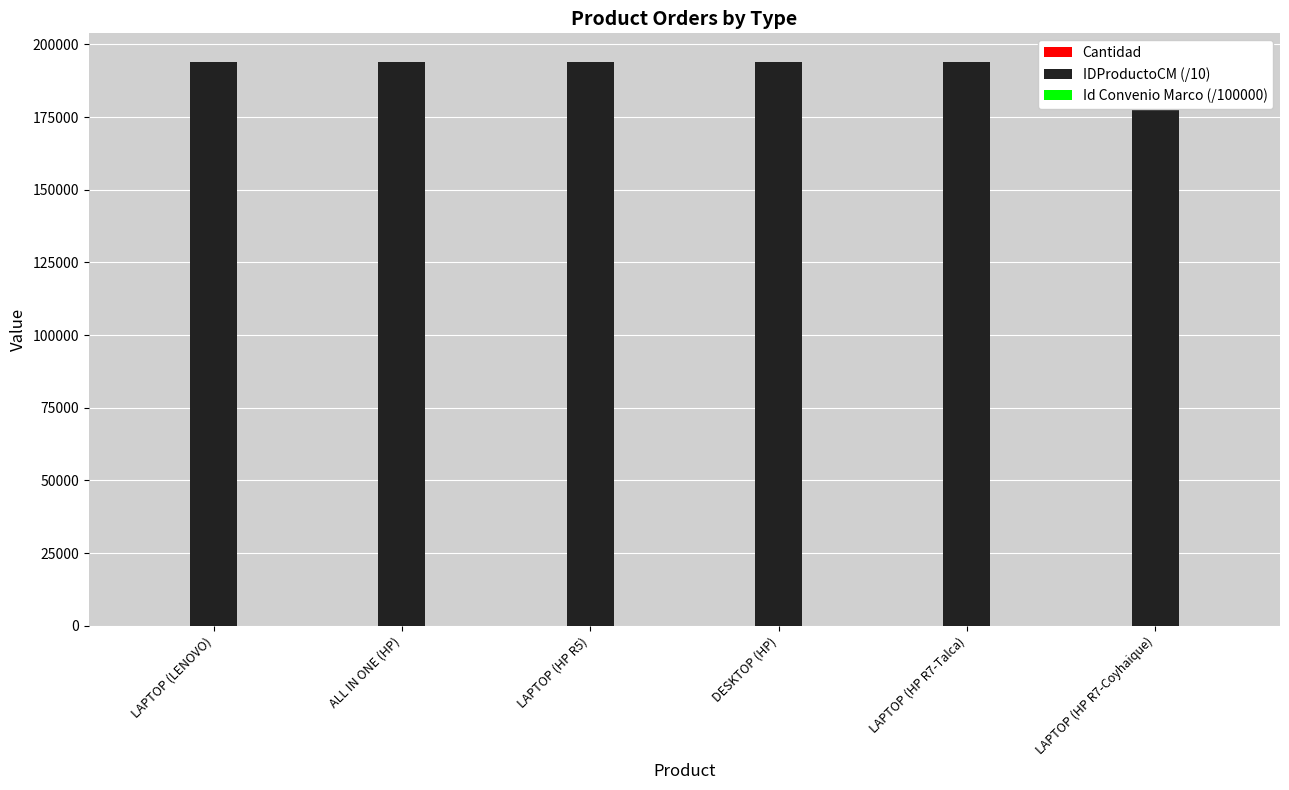

What is the label of the 5th bar from the right?

ALL IN ONE (HP)